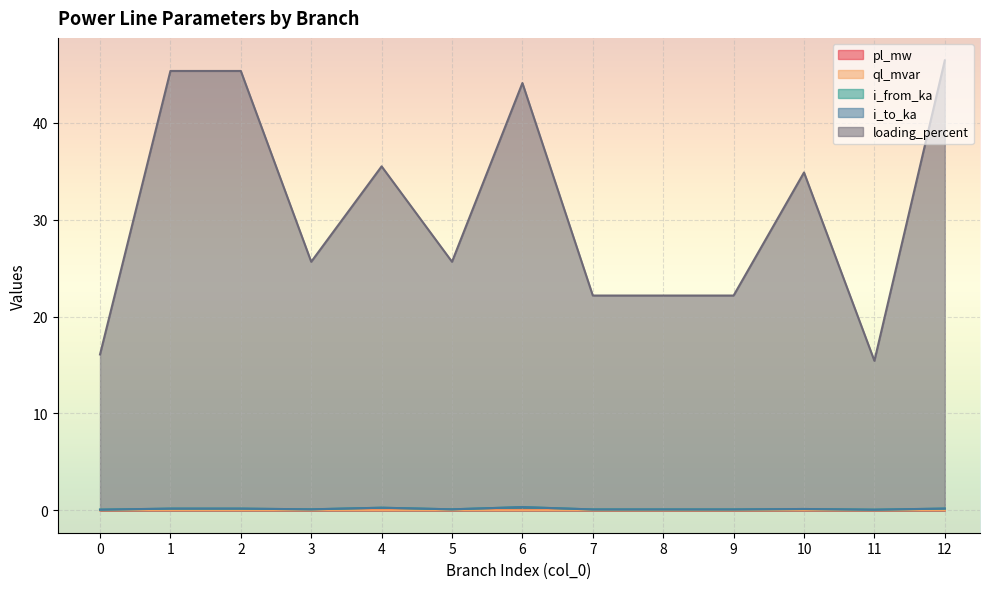

How many data points does each series have?

13